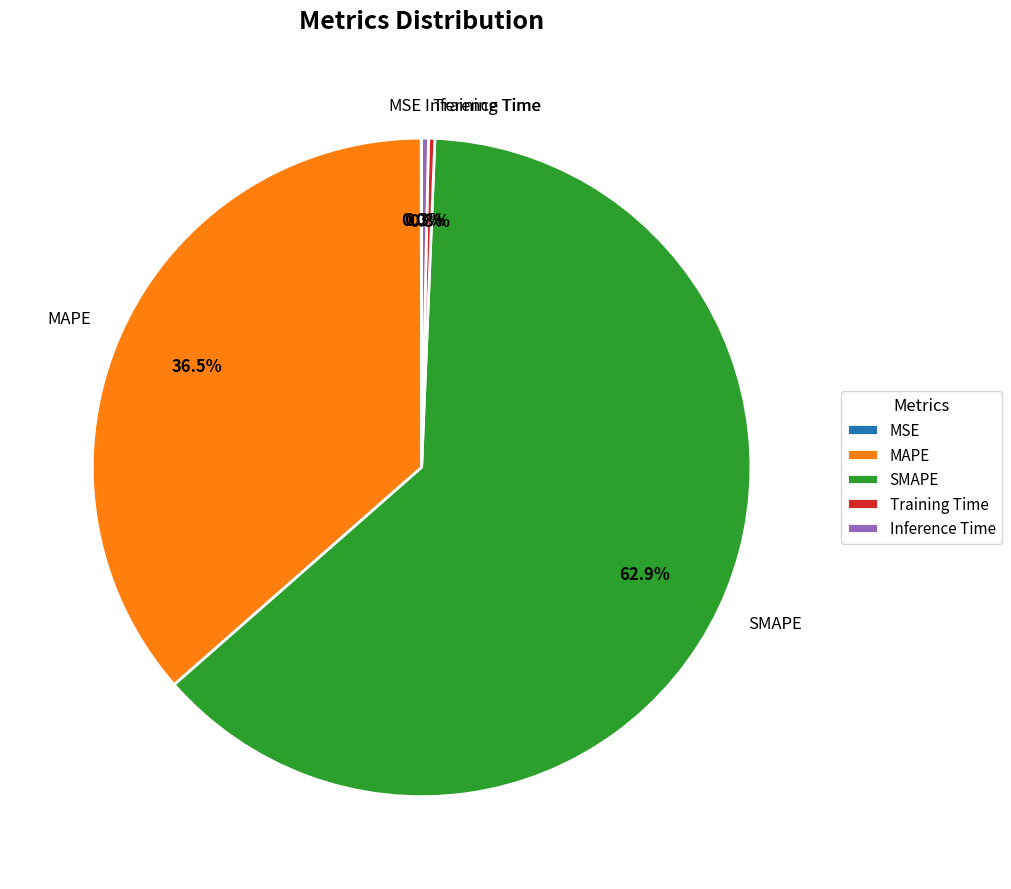

Is there a majority slice in this chart?

Yes